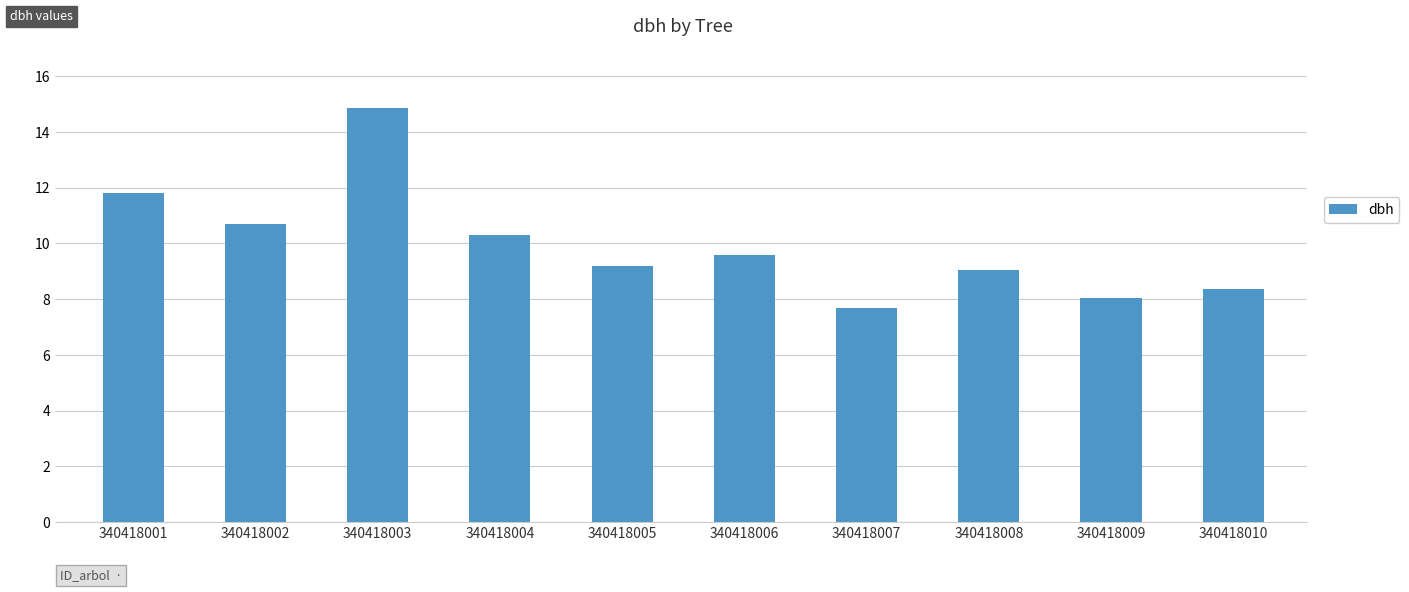

Between 340418006 and 340418009, which is larger?

340418006